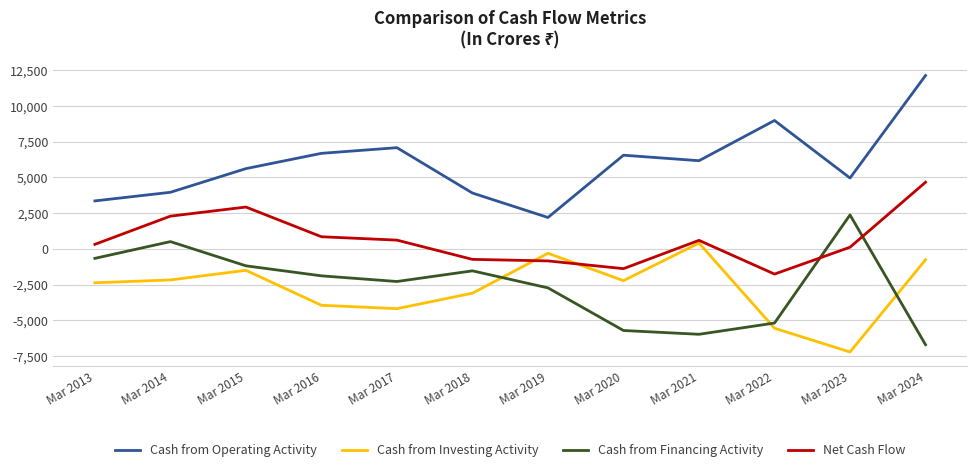

Is it true that Cash from Investing Activity equals -2595 at Mar 2022?

False